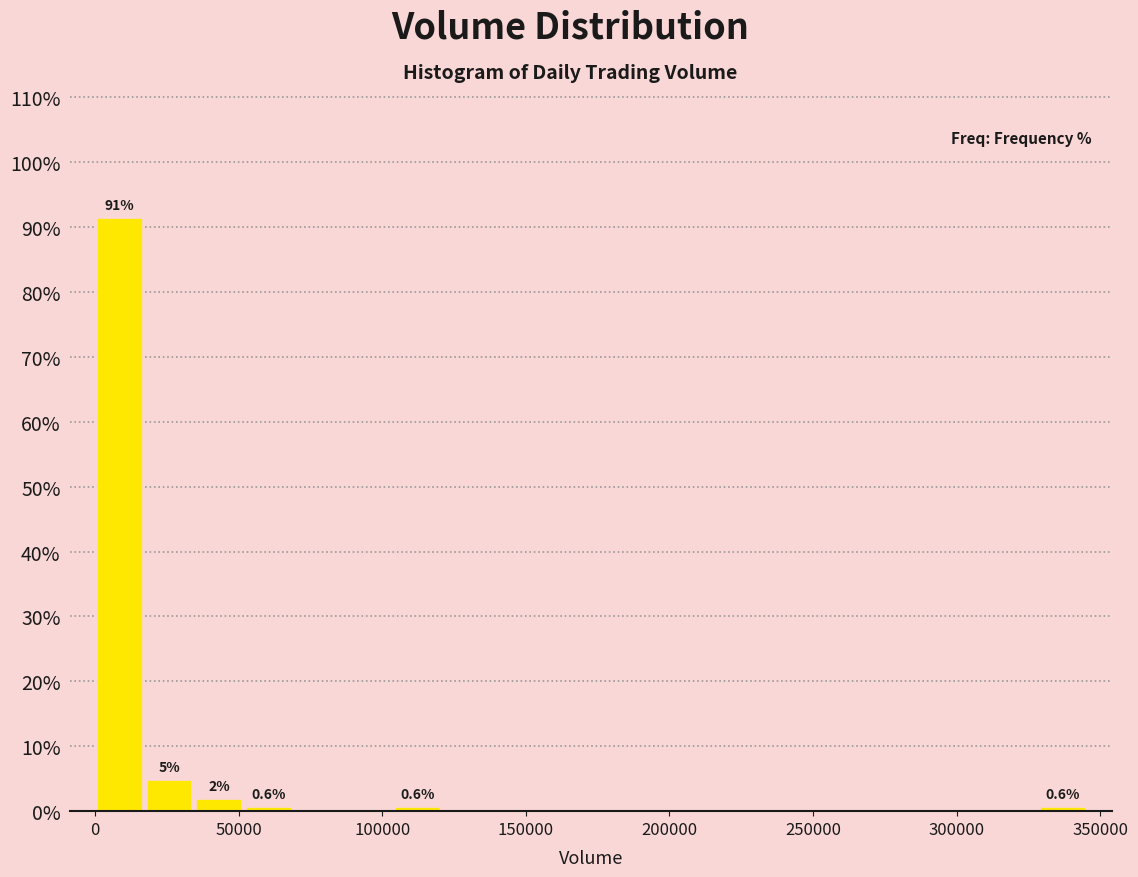

Read against the x-axis, roughly where is the centre of the tallest bar?

10000